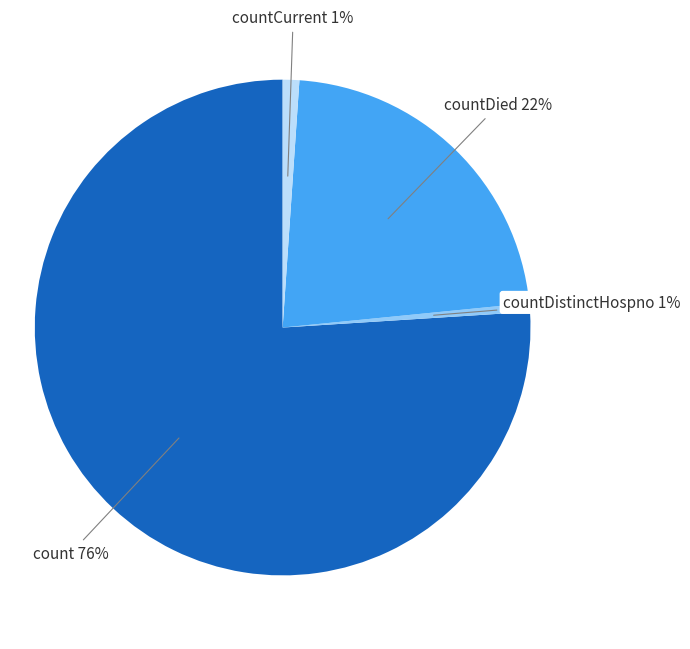

To the nearest percent, what is the difference between the largest and smallest slice percentages?

75%